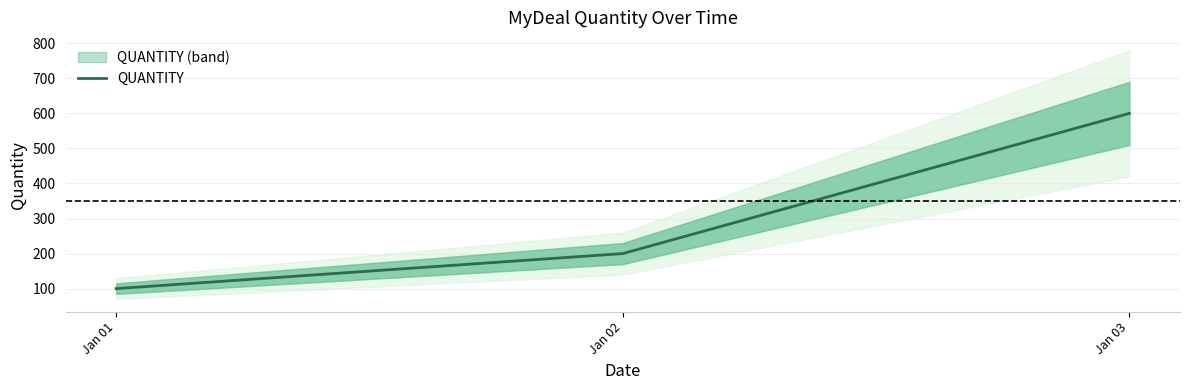

How many categories are shown in the chart?

3